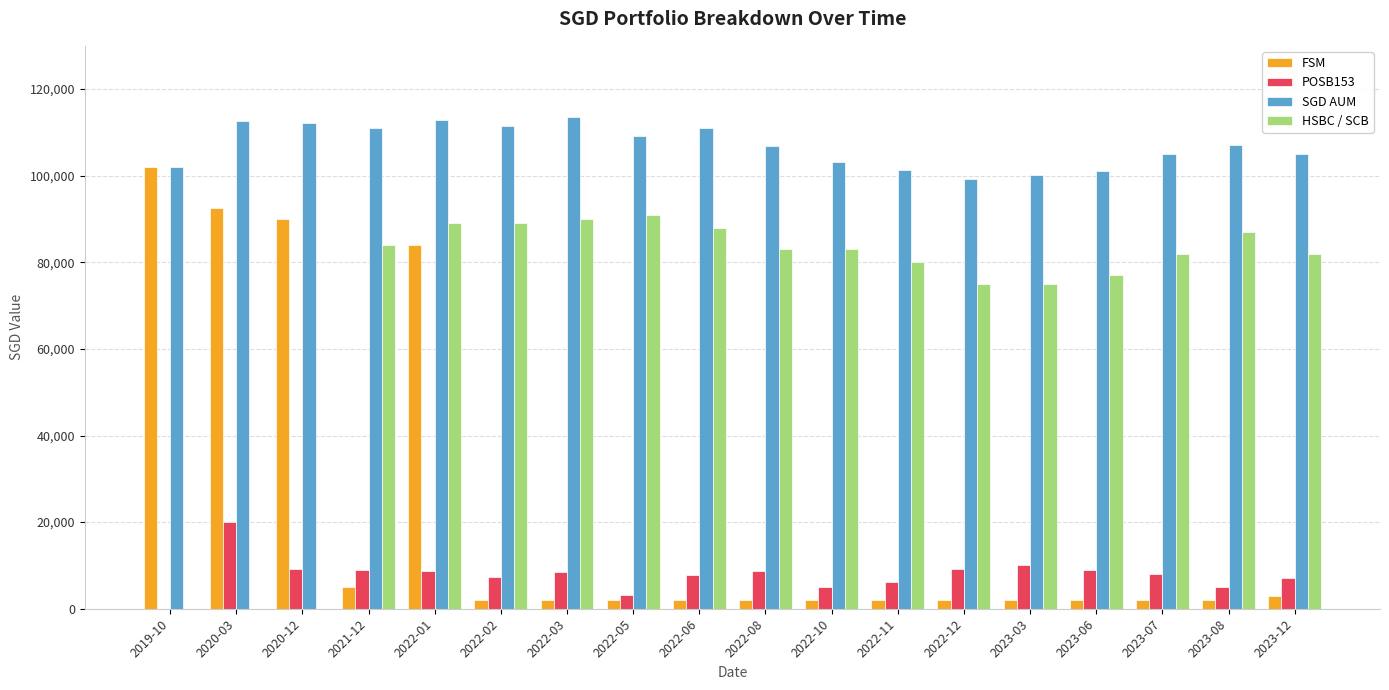

What is the total value across all series at 2023-12?

197108.5